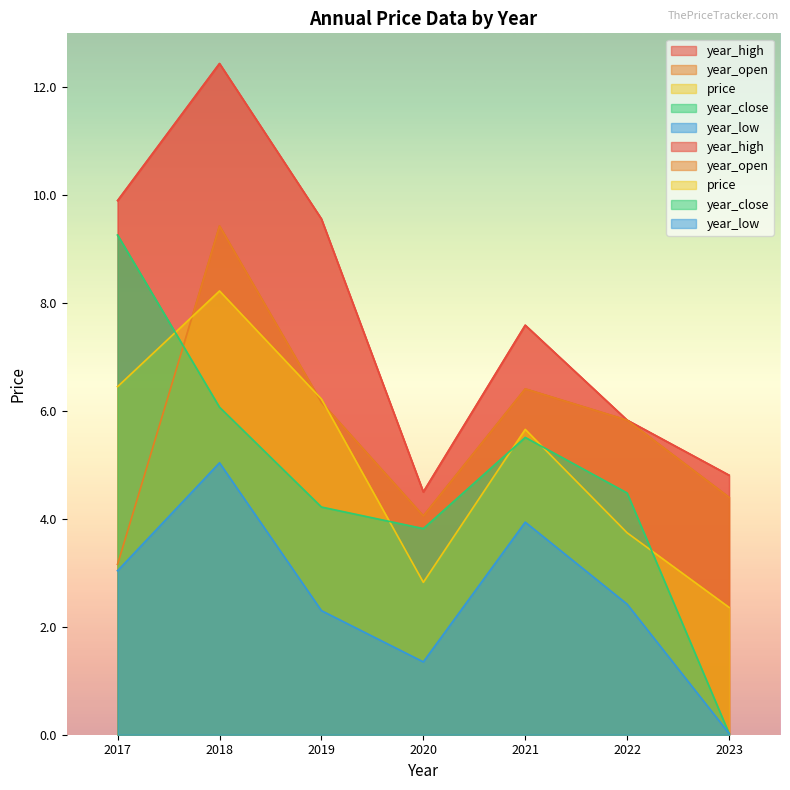

True or false: year_low and year_close cross at least once.

False